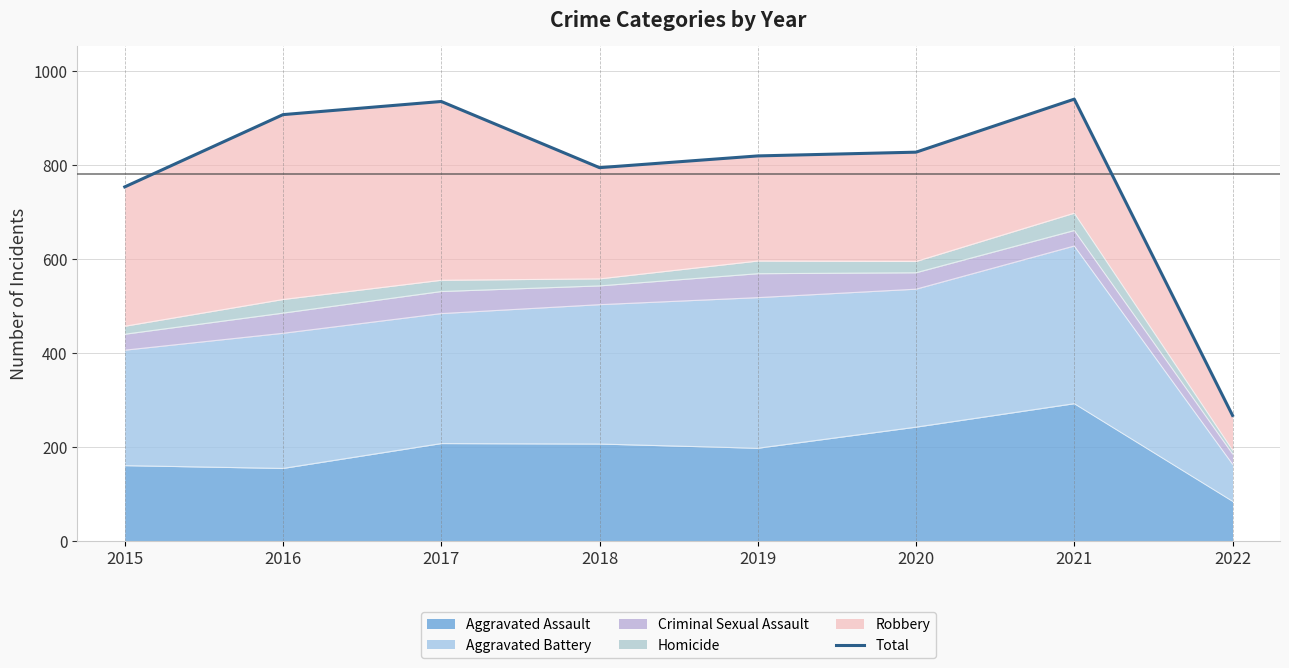

How many interior local valleys (lower than both neighbors) does the data have?

1